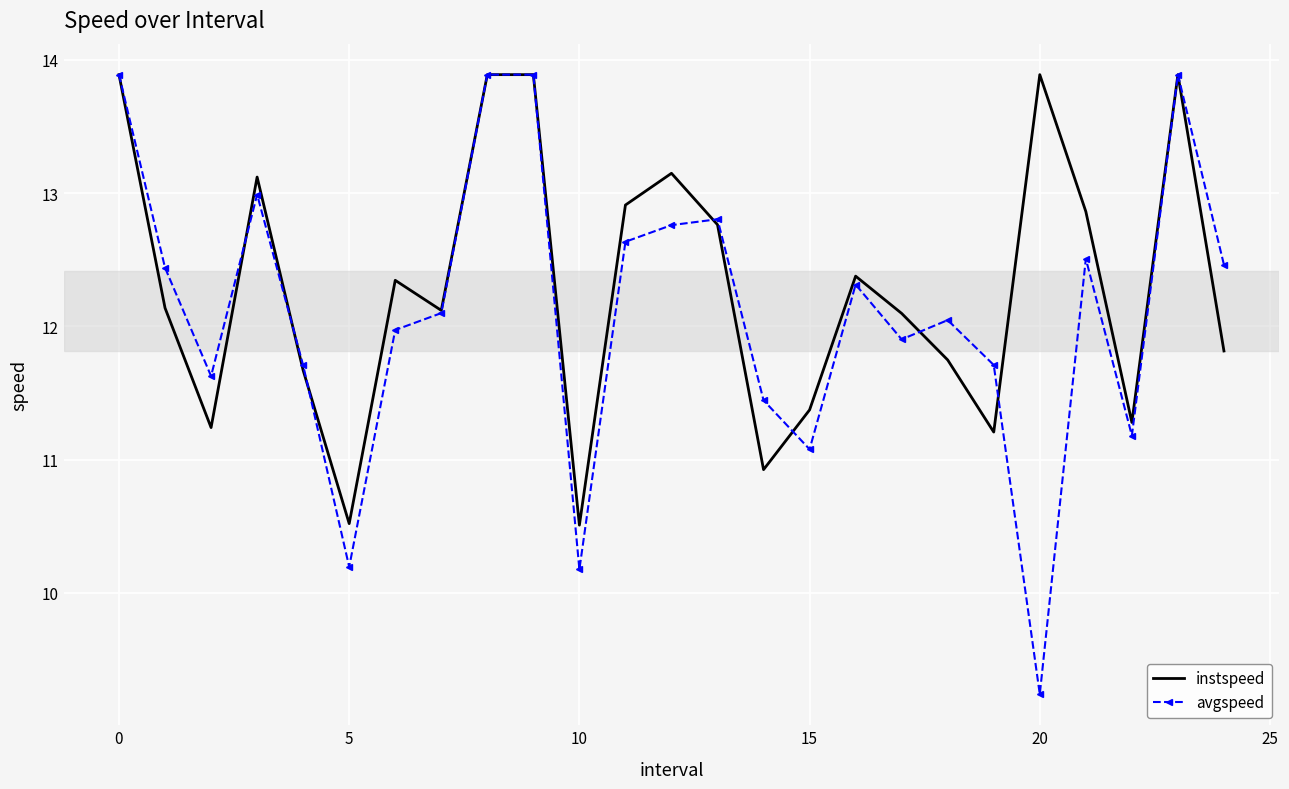

What is the minimum value shown in the chart?

9.2